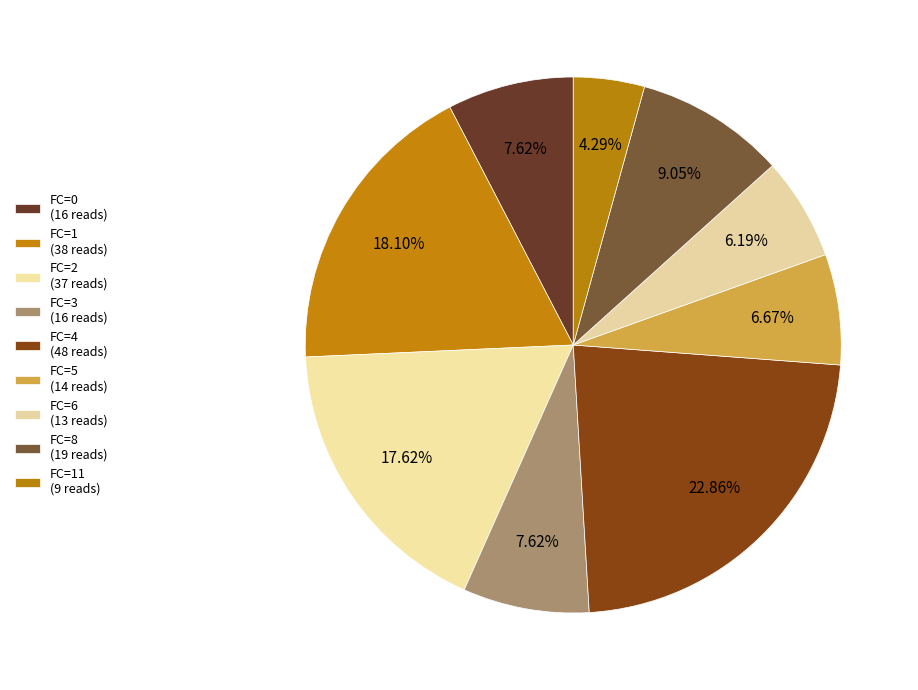

To the nearest percent, what is the difference between the largest and smallest slice percentages?

19%